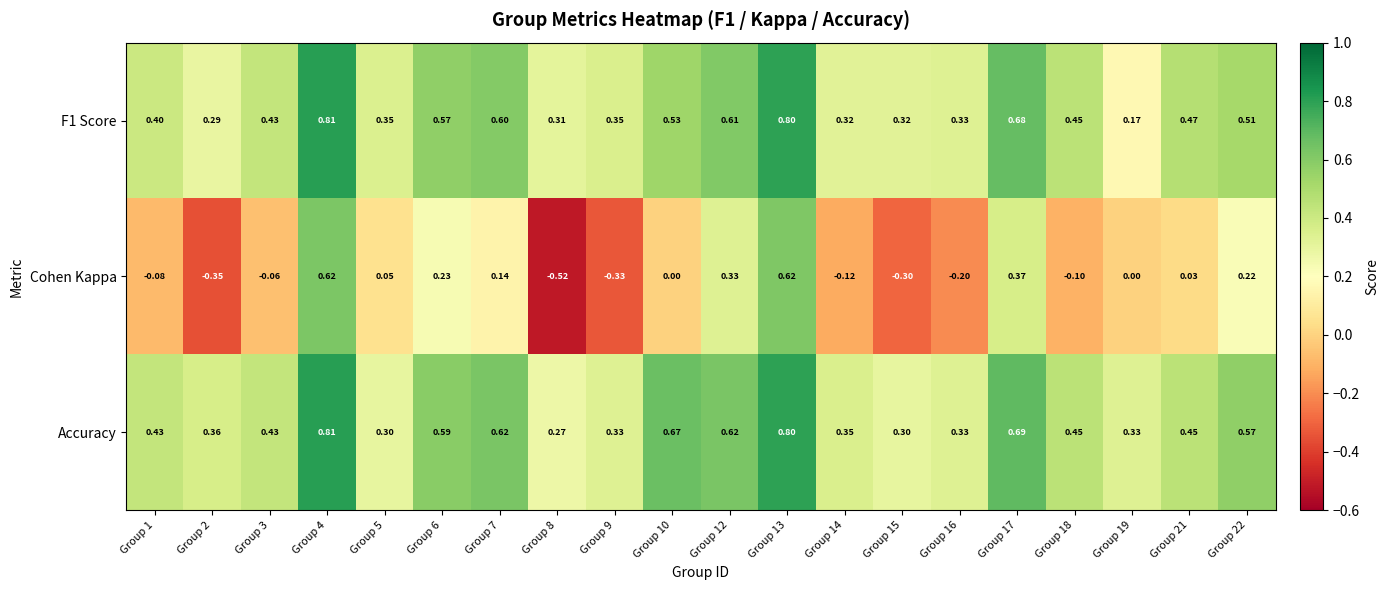

Which series has the widest spread of values?

Cohen Kappa